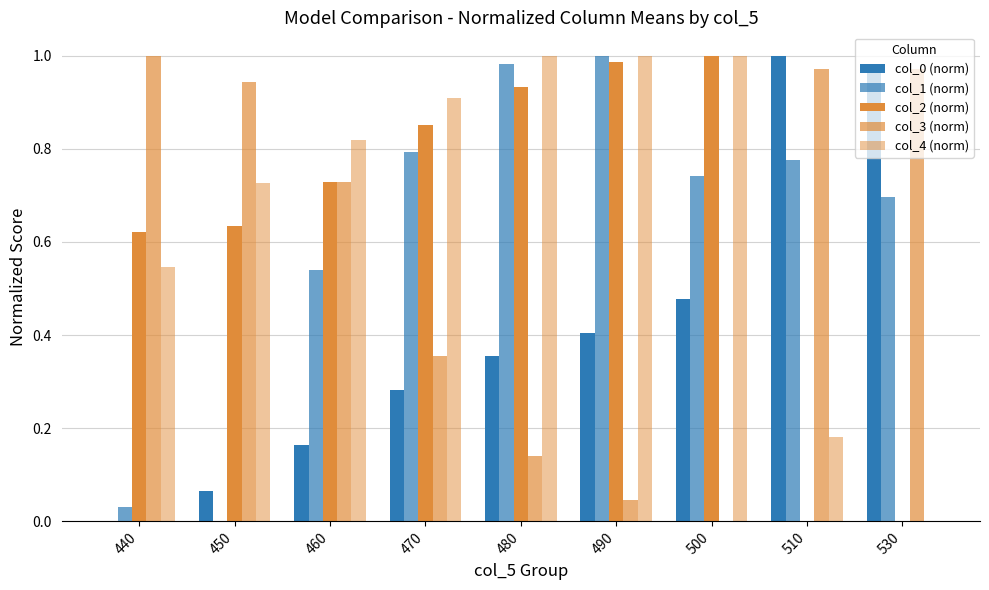

Reading left to right, extract all data points from this chart.

col_0 (norm): 440=0.0	450=0.1	460=0.2	470=0.3	480=0.4	490=0.4	500=0.5	510=1.0	530=1.0
col_1 (norm): 440=0.0	450=0.0	460=0.5	470=0.8	480=1.0	490=1.0	500=0.7	510=0.8	530=0.7
col_2 (norm): 440=0.6	450=0.6	460=0.7	470=0.9	480=0.9	490=1.0	500=1.0	510=0.0	530=0.0
col_3 (norm): 440=1.0	450=0.9	460=0.7	470=0.4	480=0.1	490=0.0	500=0.0	510=1.0	530=1.0
col_4 (norm): 440=0.5	450=0.7	460=0.8	470=0.9	480=1.0	490=1.0	500=1.0	510=0.2	530=0.0